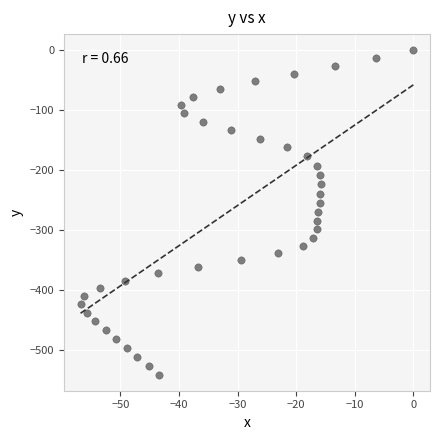

What is the range of X values (max minus min)?

56.8